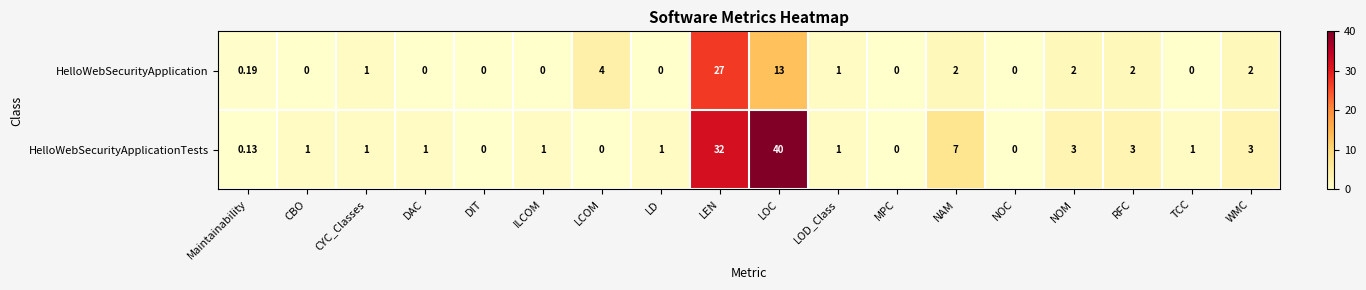

How many data points does each series have?

18